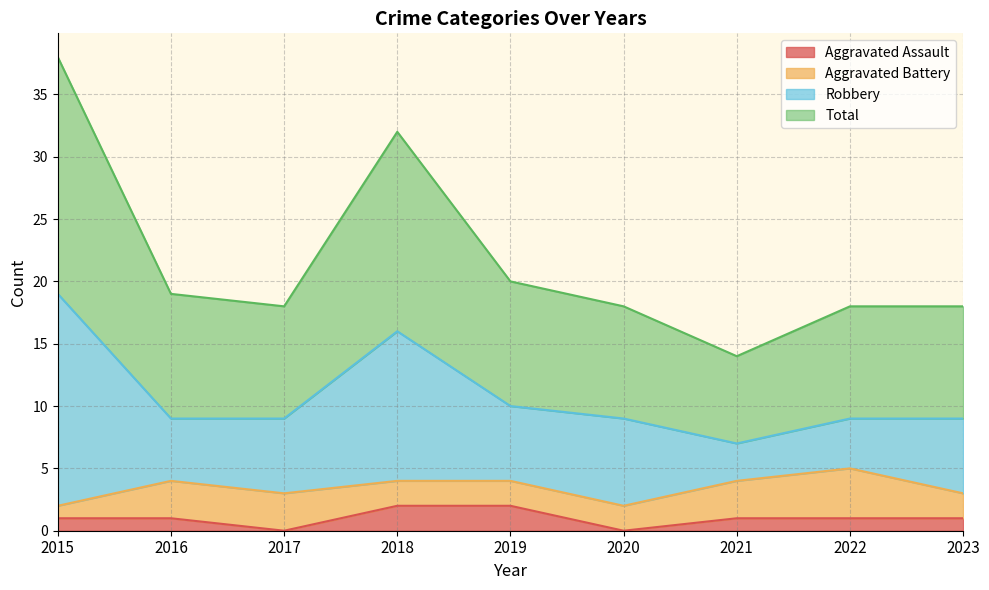

Which series has the widest spread of values?

Total